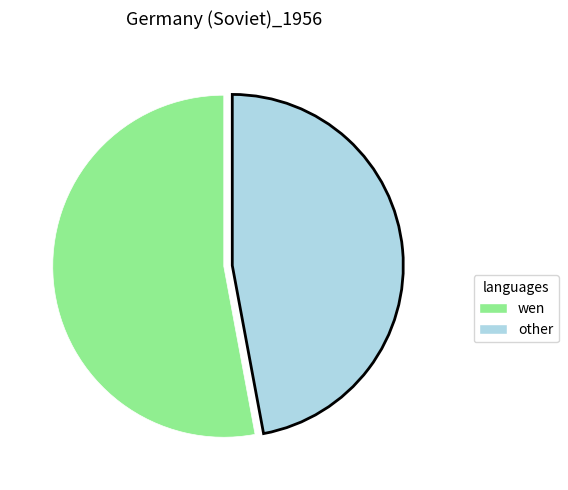

Count the number of slices in the pie.

2